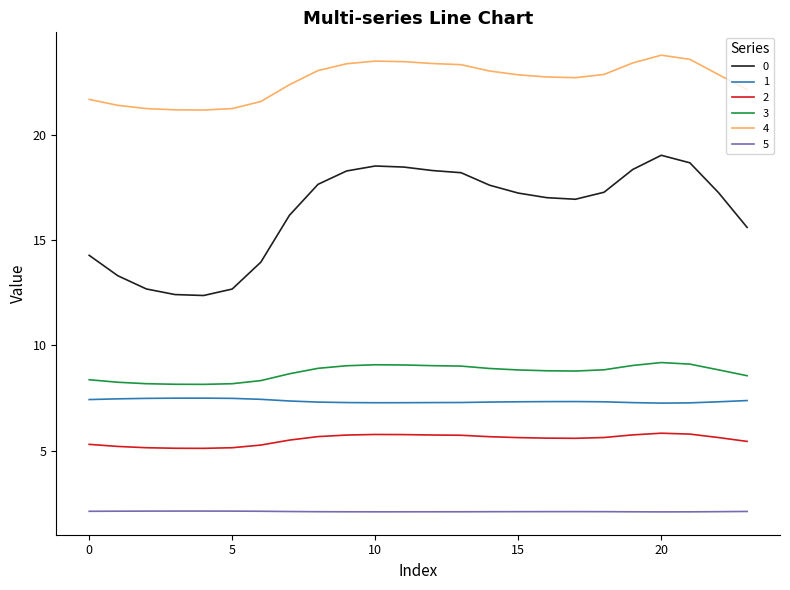

Which series has the largest total across all categories?

4